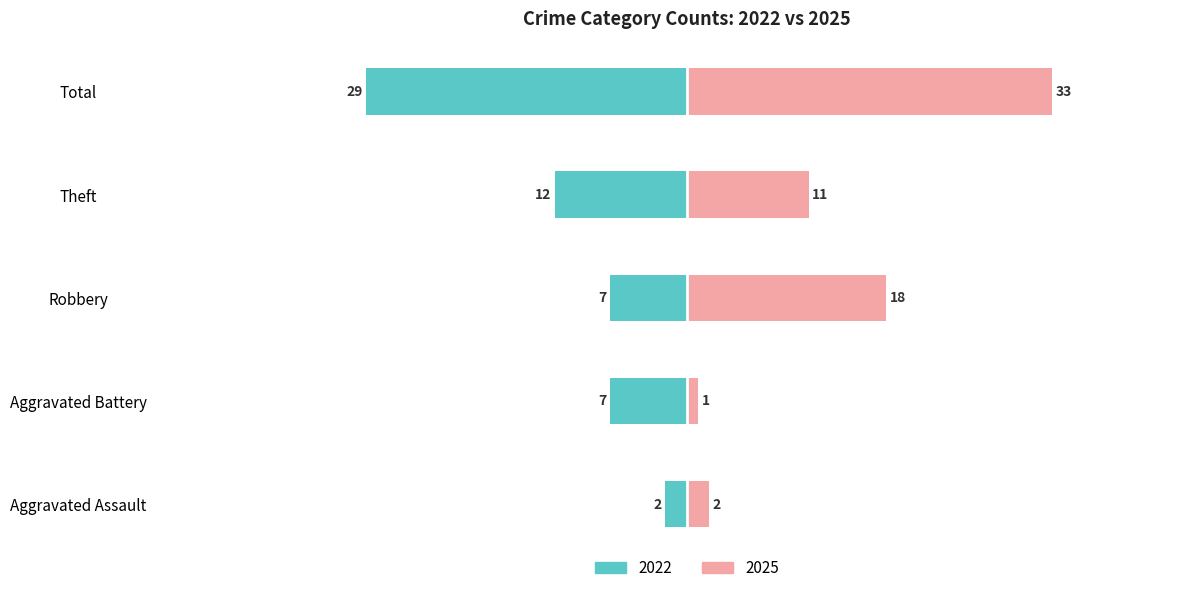

Which series changed the most between Theft and Total?

2025